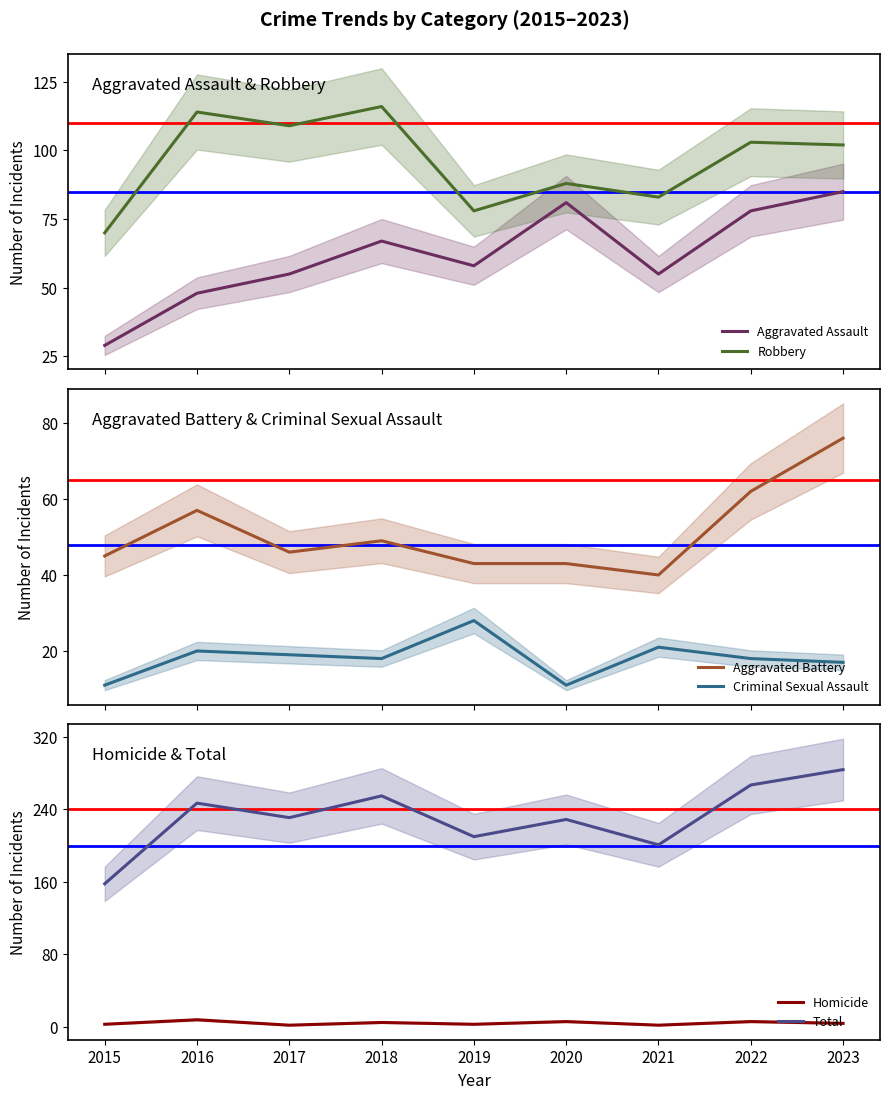

How many interior local peaks does the Aggravated Battery series have?

2